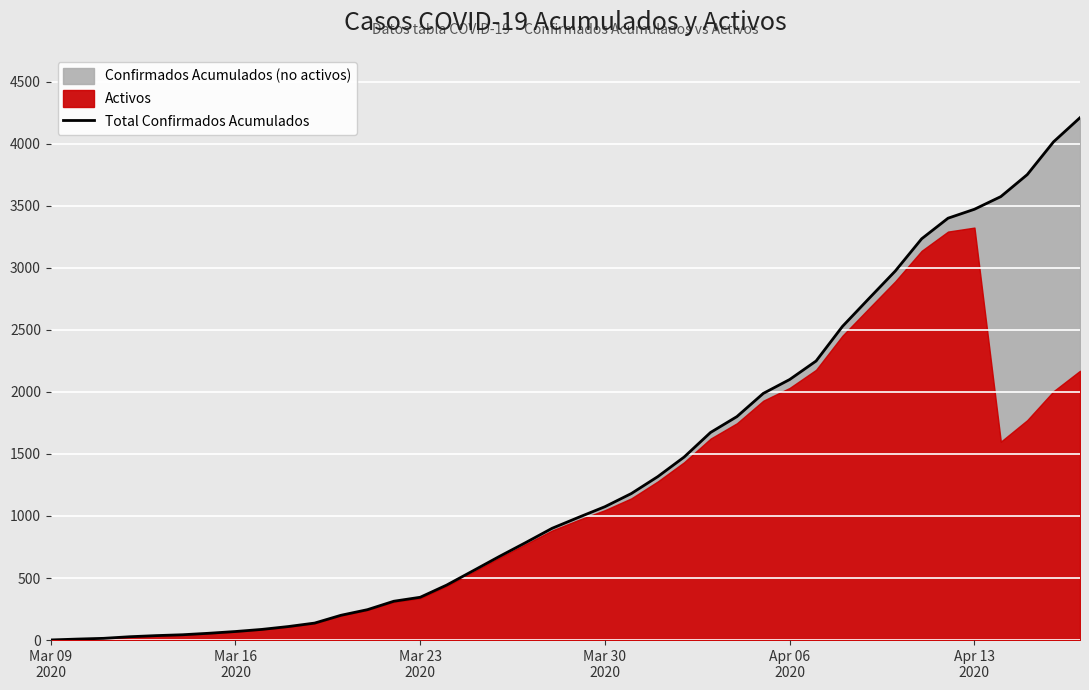

True or false: the data shows 23 at Mar 23
2020.

False